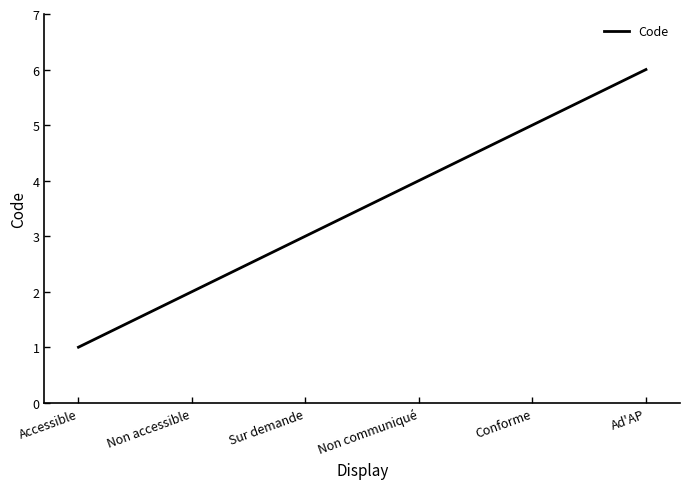

What position from the left is Accessible?

1